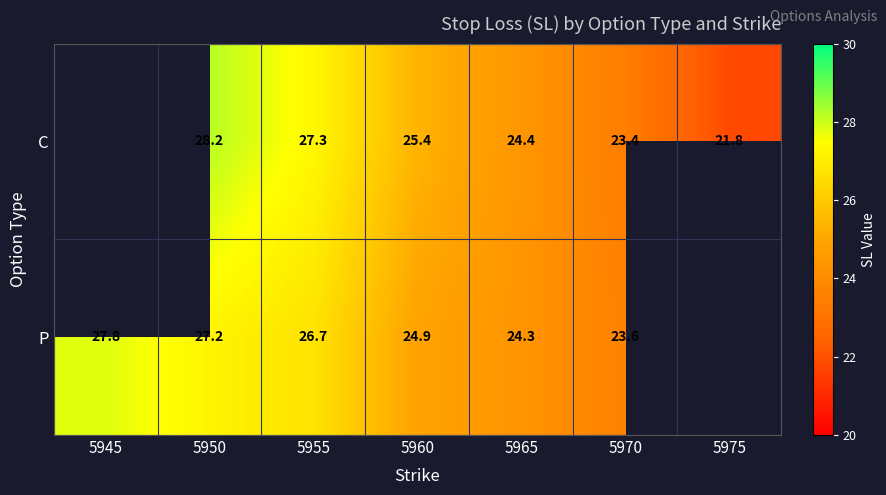

Which category has the highest value across all series?

5950